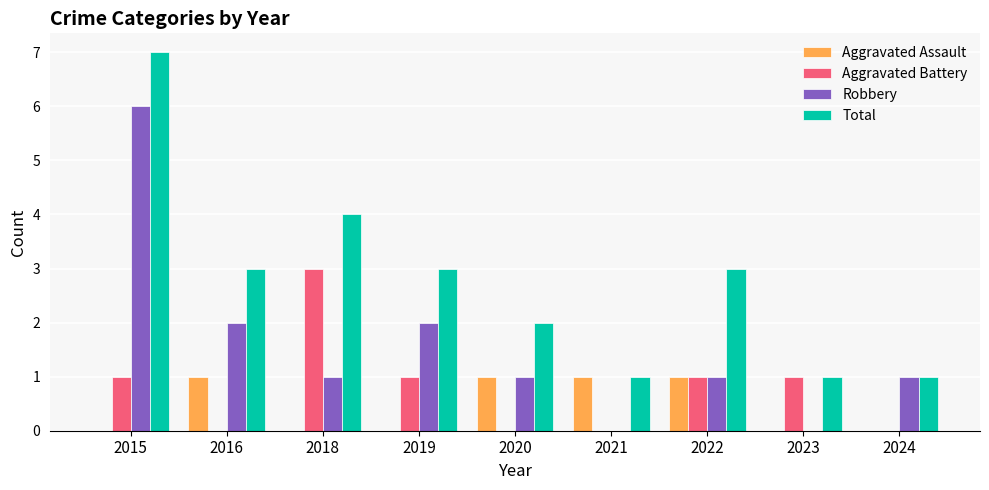

How many groups of bars are there?

9